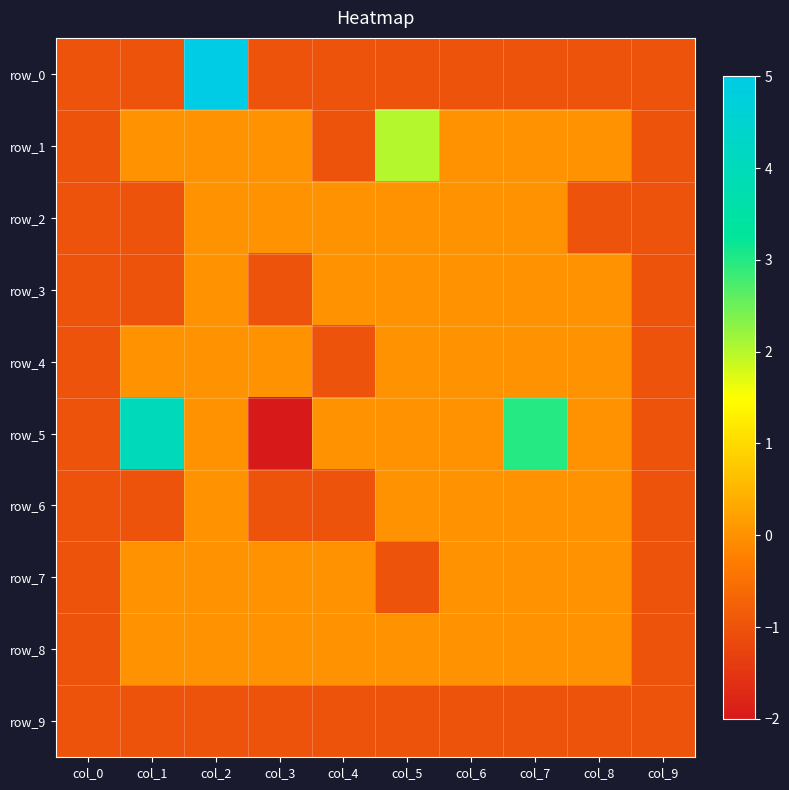

Reading right to left, extract all data points from this chart.

row_0: -1	-1	-1	-1	-1	-1	-1	5	-1	-1
row_1: -1	0	0	0	2	-1	0	0	0	-1
row_2: -1	-1	0	0	0	0	0	0	-1	-1
row_3: -1	0	0	0	0	0	-1	0	-1	-1
row_4: -1	0	0	0	0	-1	0	0	0	-1
row_5: -1	0	3	0	0	0	-2	0	4	-1
row_6: -1	0	0	0	0	-1	-1	0	-1	-1
row_7: -1	0	0	0	-1	0	0	0	0	-1
row_8: -1	0	0	0	0	0	0	0	0	-1
row_9: -1	-1	-1	-1	-1	-1	-1	-1	-1	-1